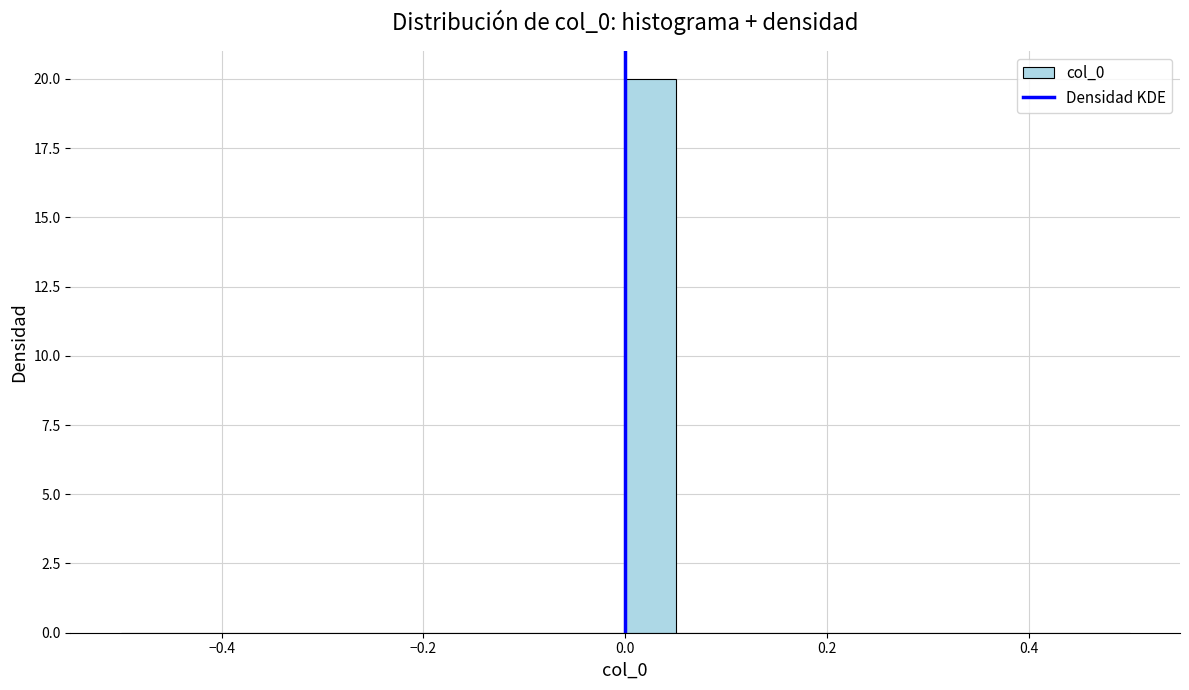

Read against the x-axis, roughly where is the centre of the tallest bar?

0.02